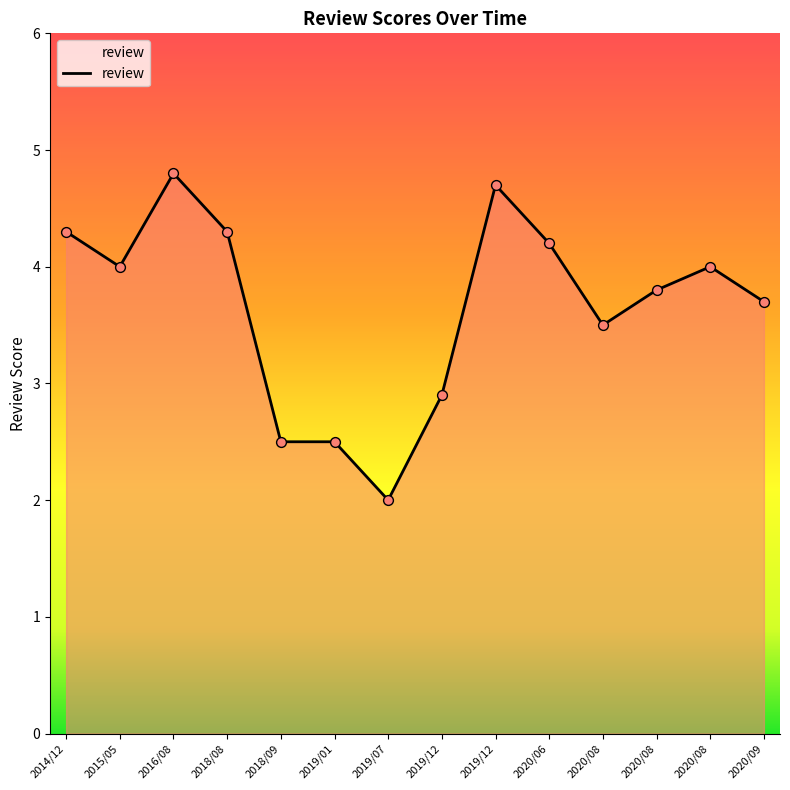

How many lines are shown in the chart?

1